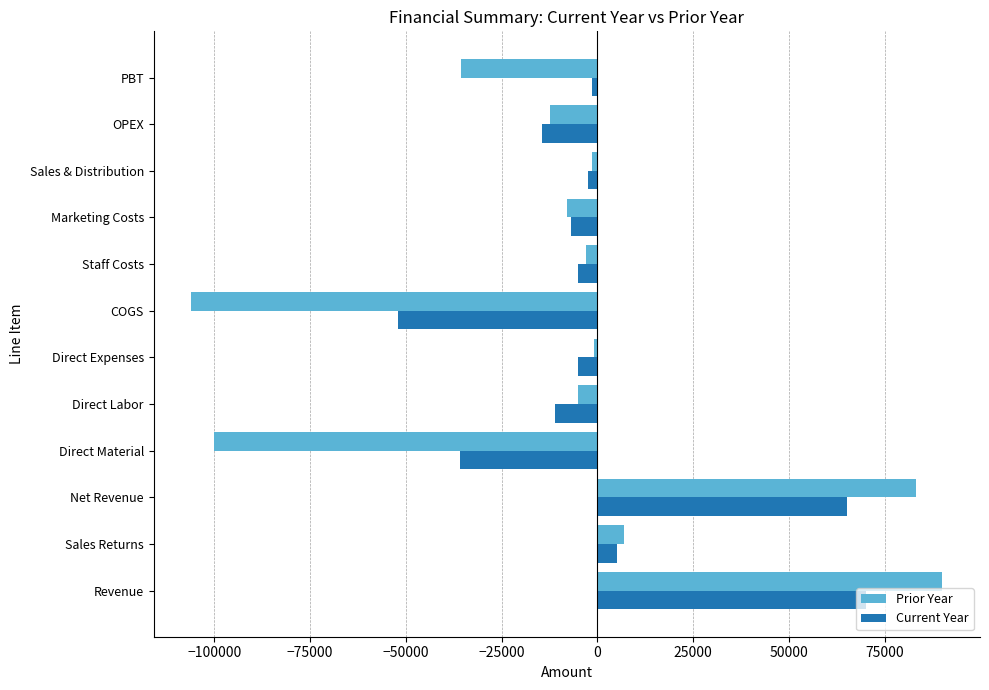

How many data points in Current Year are less than -5000?

5